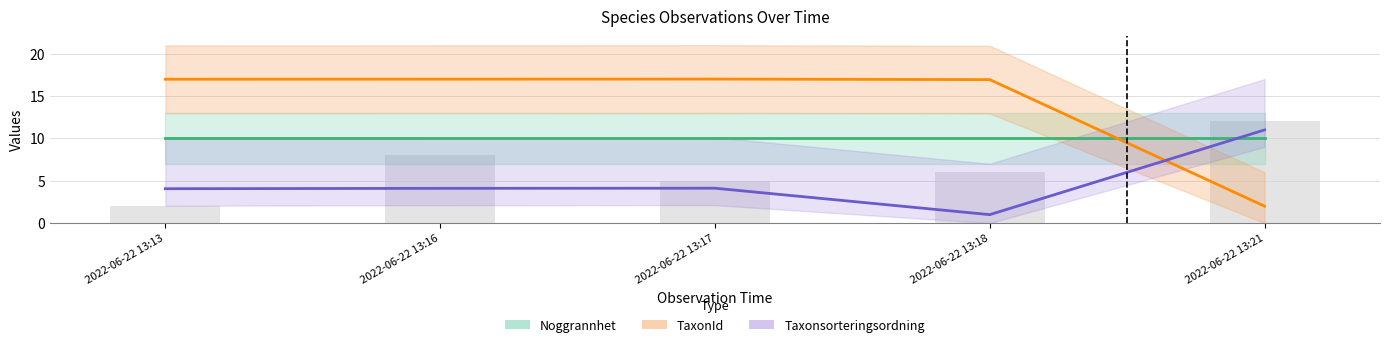

Between 2022-06-22 13:17 and 2022-06-22 13:16, which is larger?

2022-06-22 13:17